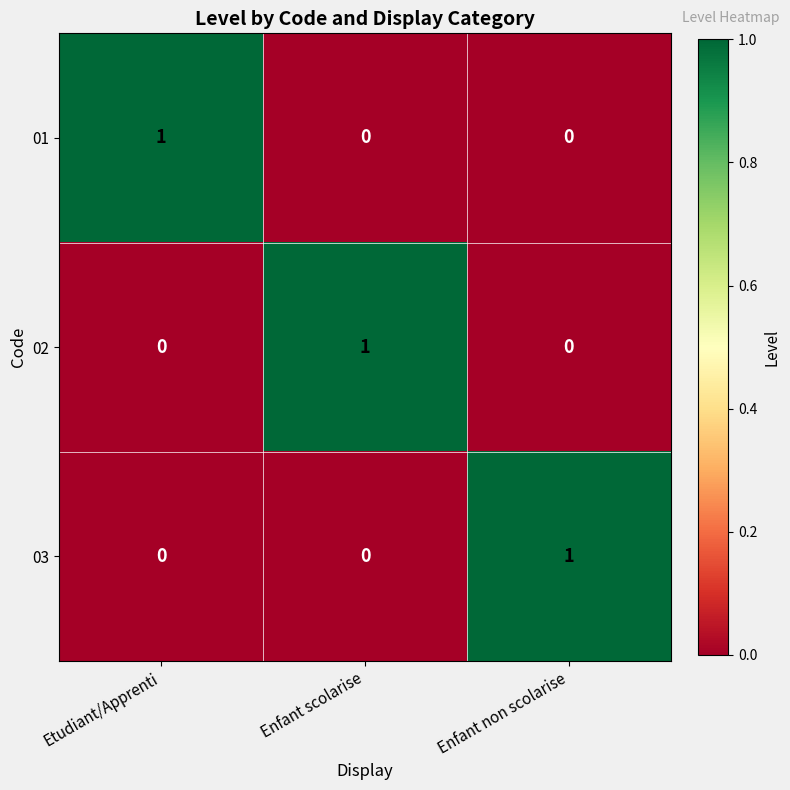

Reading right to left, transcribe all the data shown in this chart.

01: Enfant non scolarise=0	Enfant scolarise=0	Etudiant/Apprenti=1
02: Enfant non scolarise=0	Enfant scolarise=1	Etudiant/Apprenti=0
03: Enfant non scolarise=1	Enfant scolarise=0	Etudiant/Apprenti=0